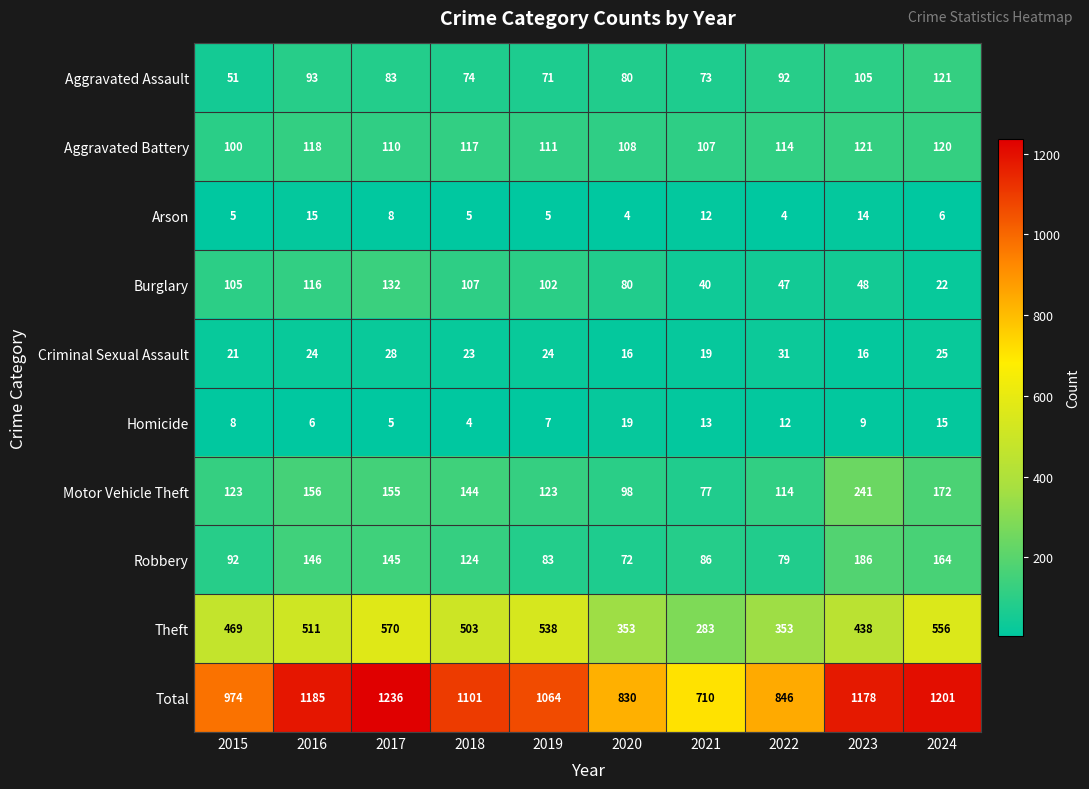

What is the difference between the maximum and minimum values in the Total series?

526